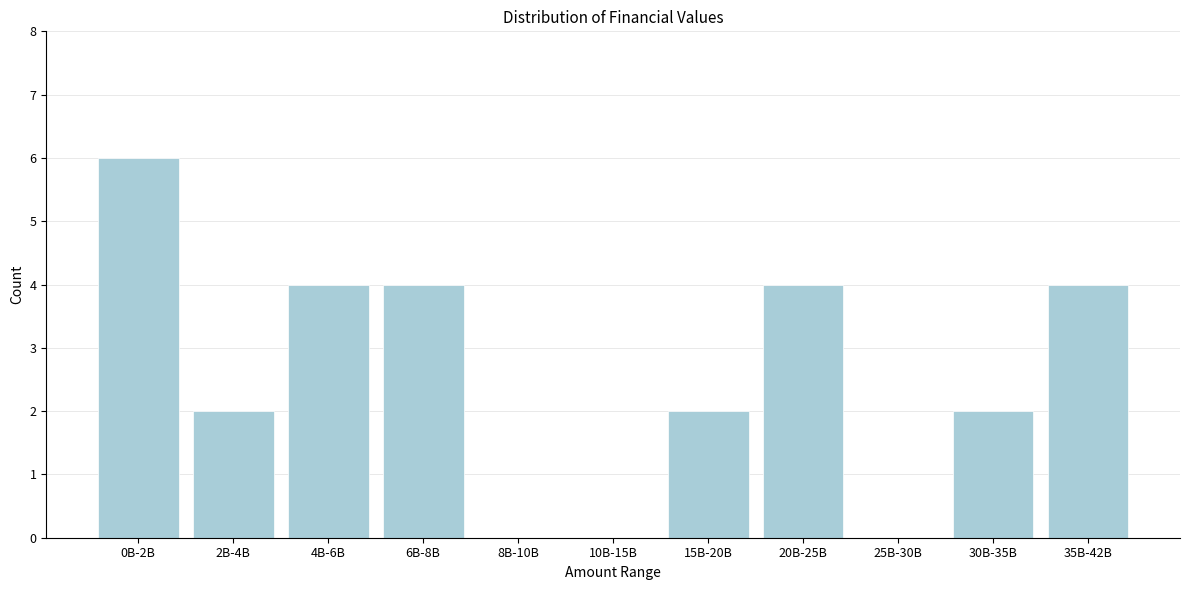

Reading left to right, transcribe all the data shown in this chart.

0B-2B=6	2B-4B=2	4B-6B=4	6B-8B=4	8B-10B=0	10B-15B=0	15B-20B=2	20B-25B=4	25B-30B=0	30B-35B=2	35B-42B=4